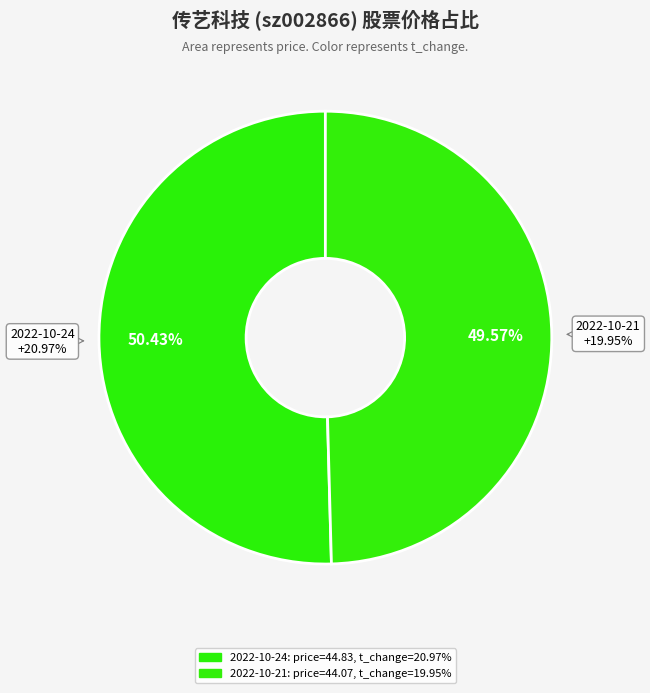

To the nearest percent, what percentage of the pie is 2022-10-21 (359205)?

50%